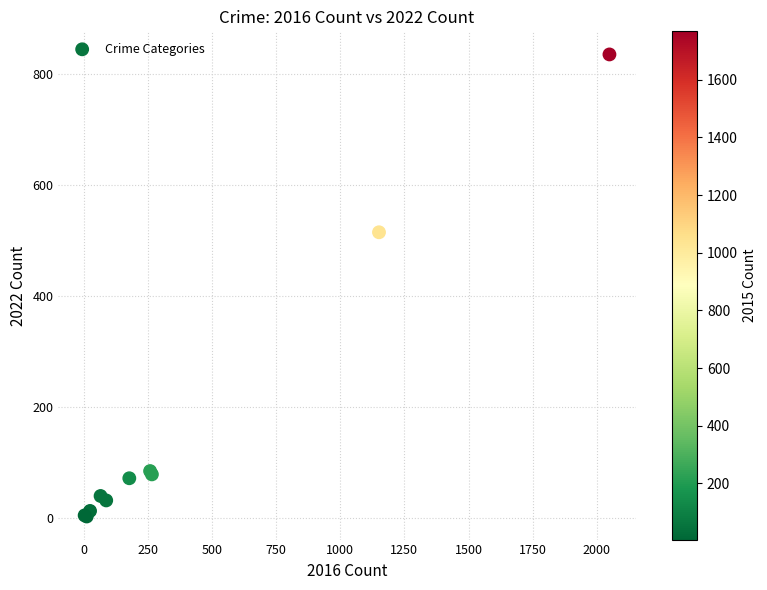

What Y value in the scatter plot is closest to 419?

515